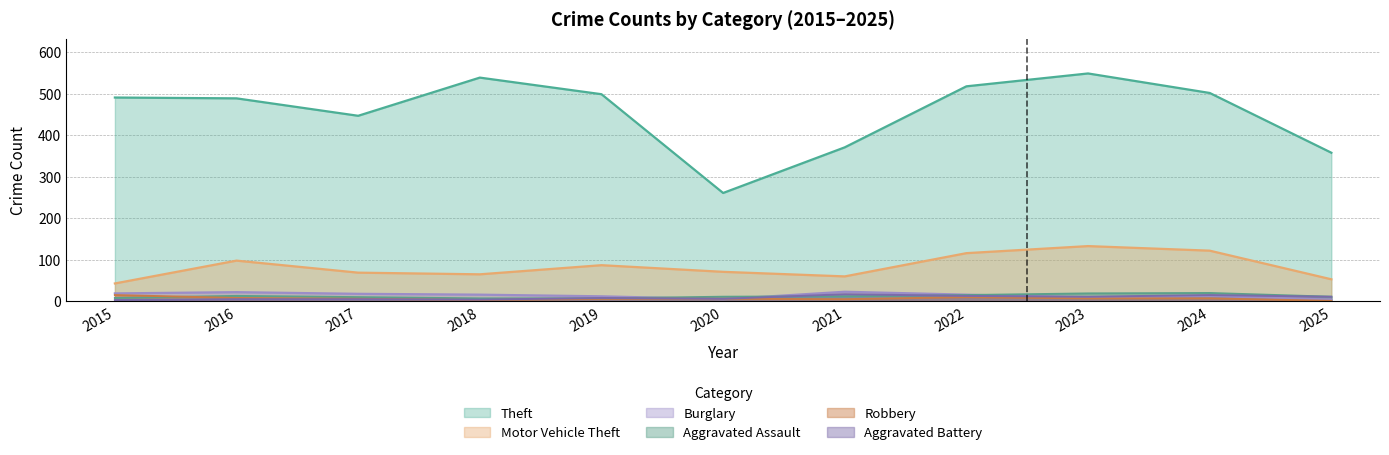

Which label corresponds to the smallest value in the chart?

2025